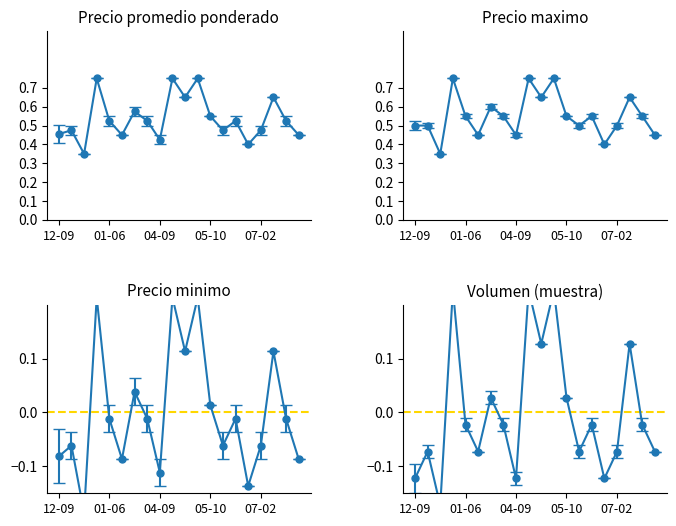

How many interior local peaks does the Precio promedio ponderado series have?

7